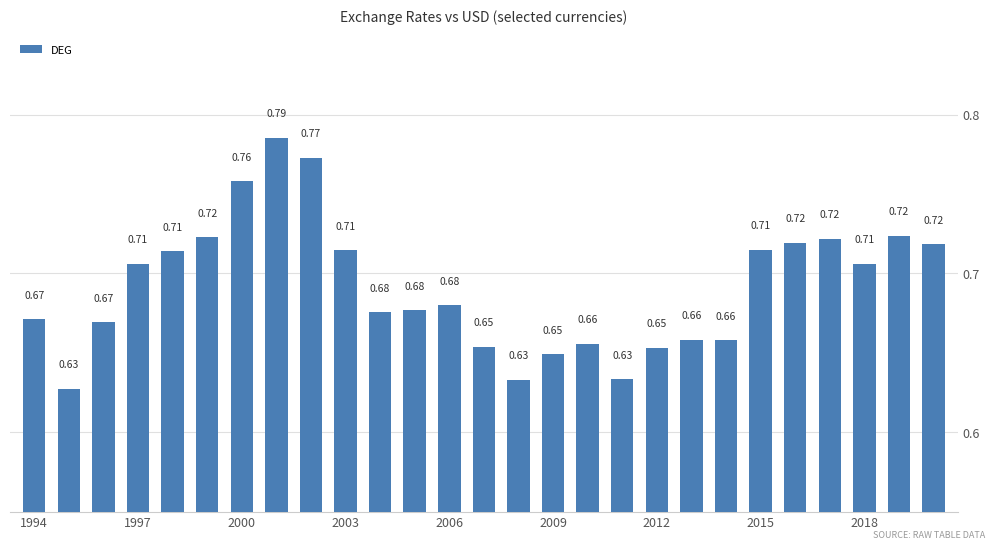

What is the sum of all values?

18.7